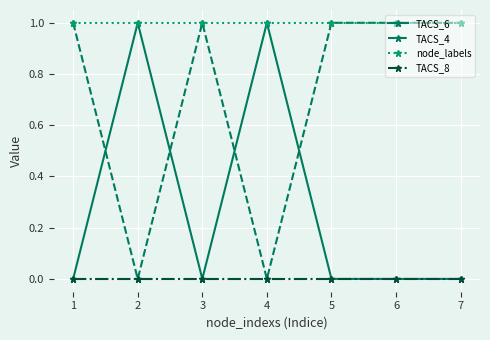

Is this an area chart (filled region under the line)?

No